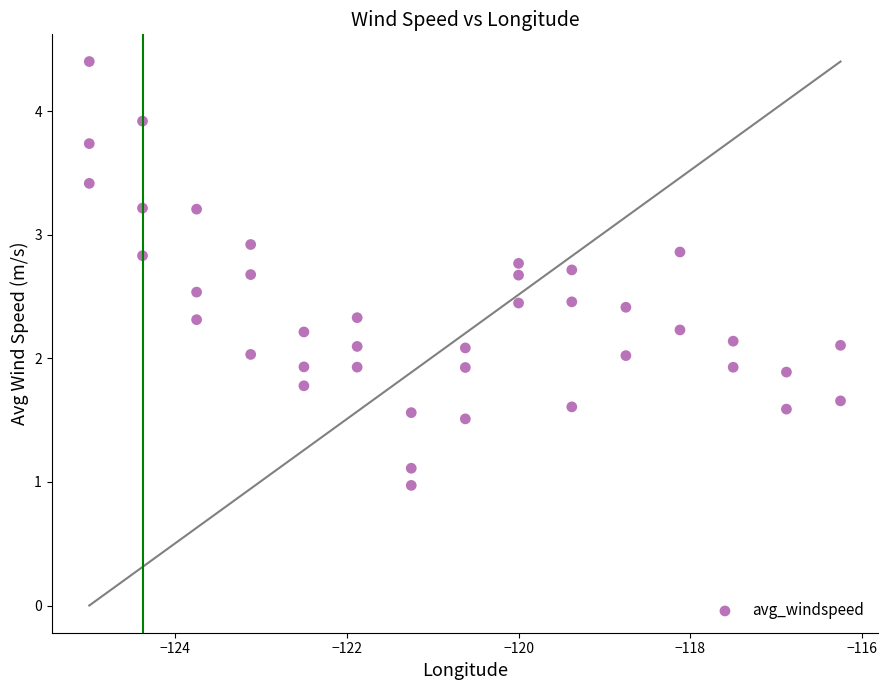

What is the range of Y values (max minus min)?

3.4